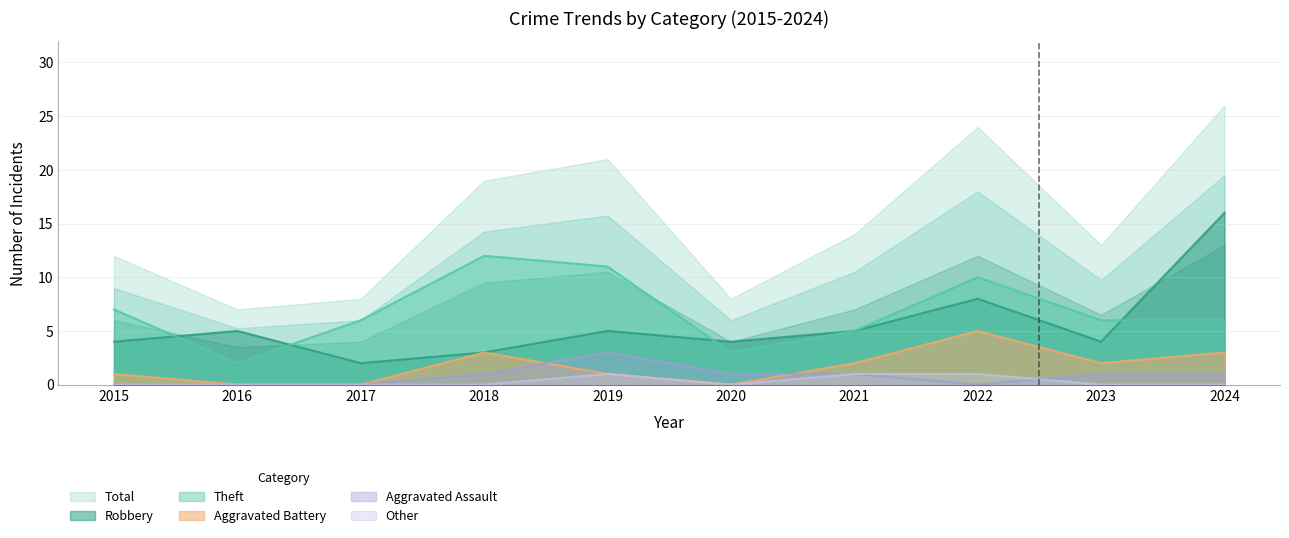

True or false: Other and Aggravated Assault cross at least once.

True